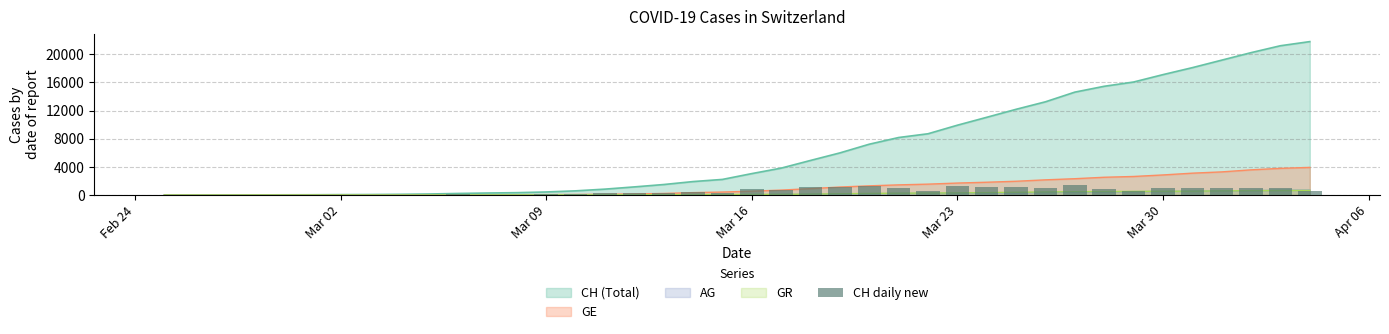

What is the value of the 39th bar from the left?

982